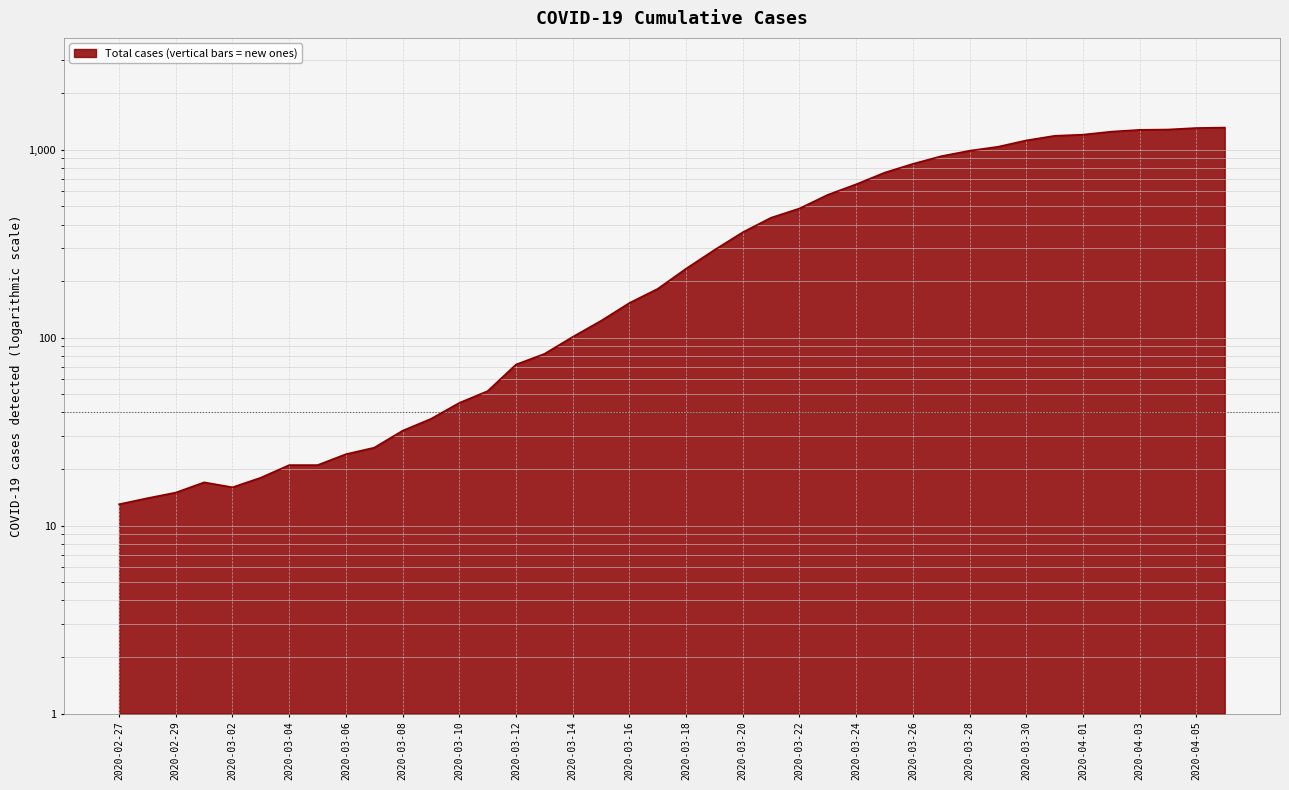

List the labels in order of value, smallest first.

2020-02-27, 2020-02-28, 2020-02-29, 2020-03-02, 2020-03-01, 2020-03-03, 2020-03-04, 2020-03-05, 2020-03-06, 2020-03-07, 2020-03-08, 2020-03-09, 2020-03-10, 2020-03-11, 2020-03-12, 2020-03-13, 2020-03-14, 2020-03-15, 2020-03-16, 2020-03-17, 2020-03-18, 2020-03-19, 2020-03-20, 2020-03-21, 2020-03-22, 2020-03-23, 2020-03-24, 2020-03-25, 2020-03-26, 2020-03-27, 2020-03-28, 2020-03-29, 2020-03-30, 2020-03-31, 2020-04-01, 2020-04-02, 2020-04-03, 2020-04-04, 2020-04-05, 2020-04-06